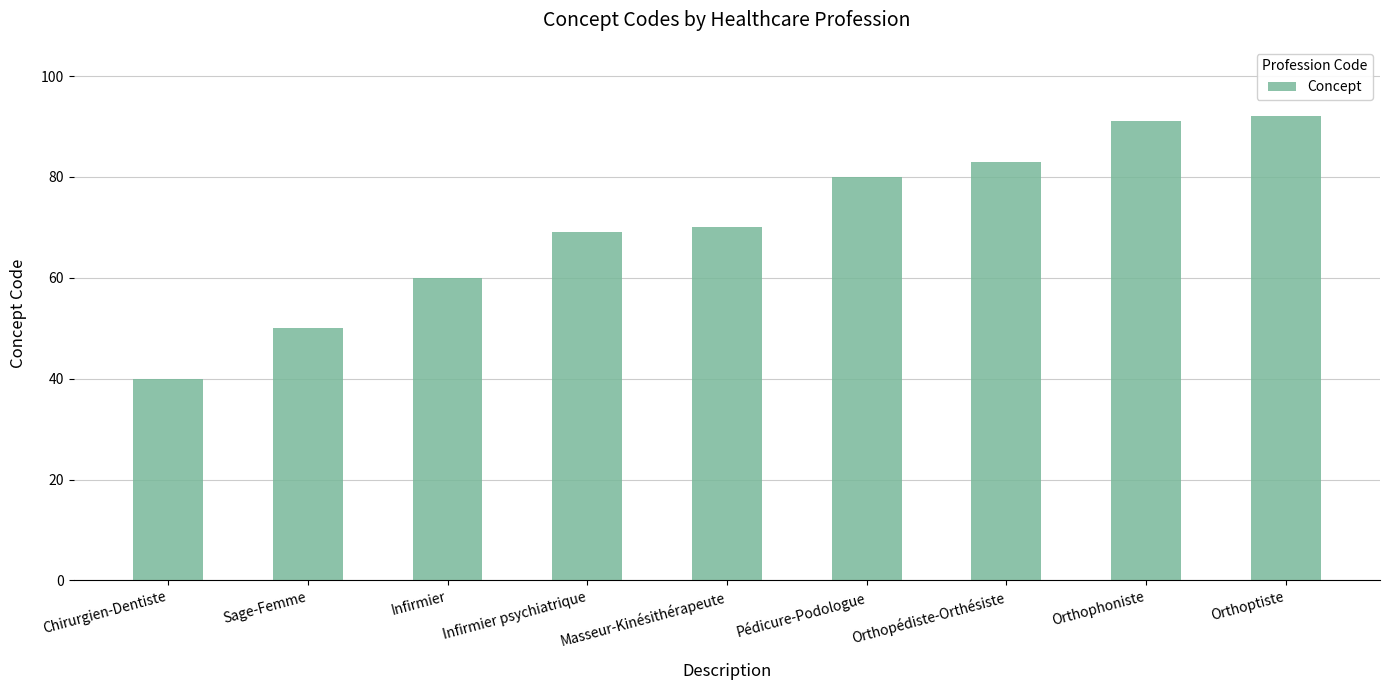

What is the value of the 1st bar from the left?

40